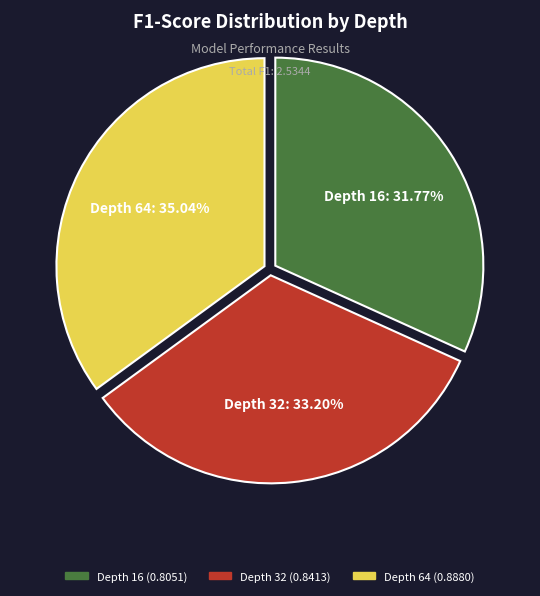

Does any single category account for the majority?

No